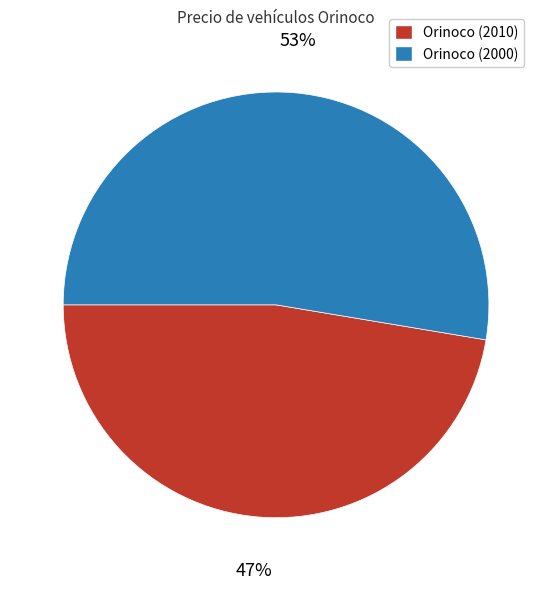

Which has a higher value, Orinoco (2000) or Orinoco (2010)?

Orinoco (2000)